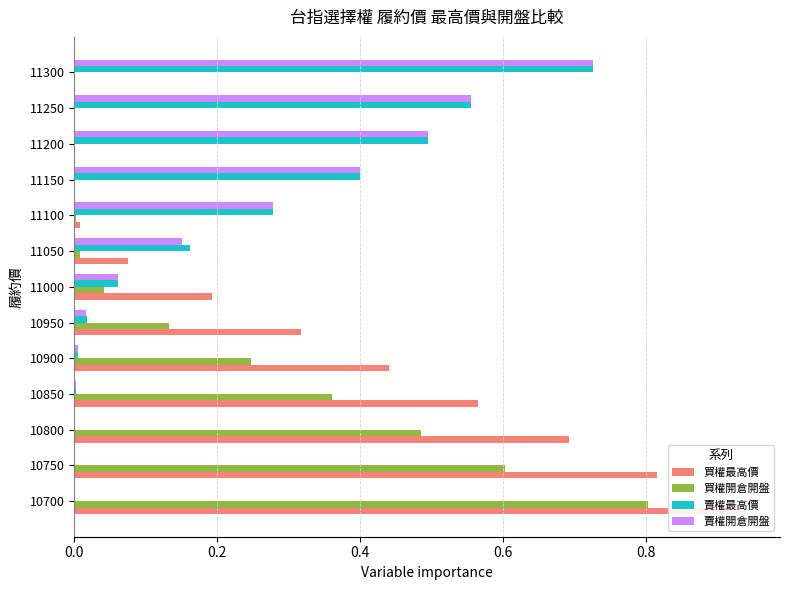

Rank the series at 11100 from highest to lowest value.

賣權最高價, 賣權開倉開盤, 買權最高價, 買權開倉開盤